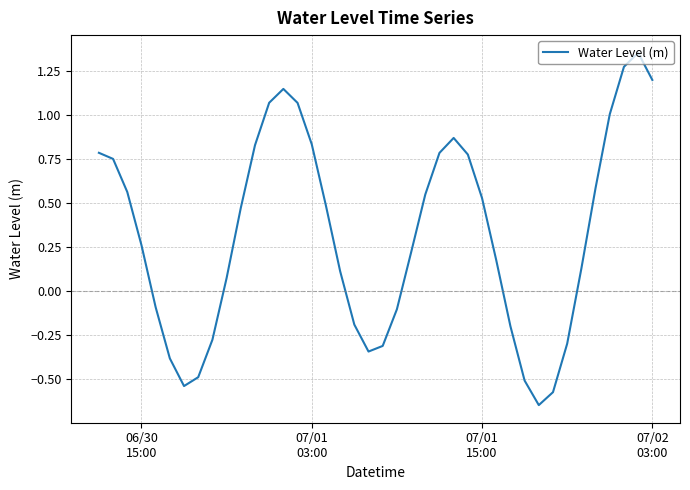

What is the sum of all values?

12.9